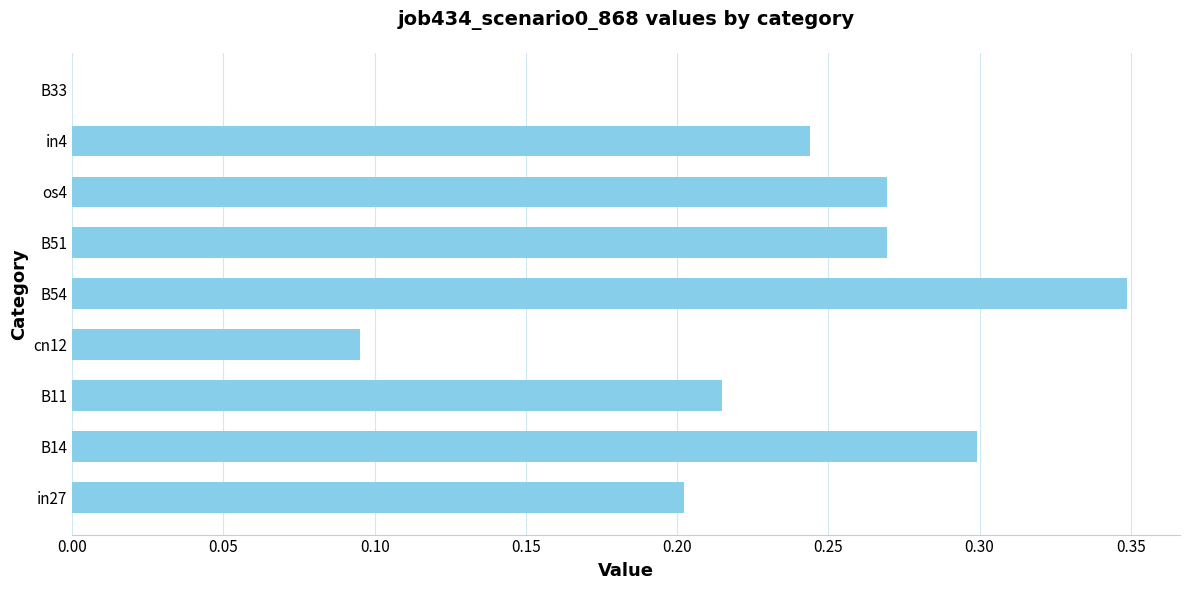

Are the bars horizontal?

Yes